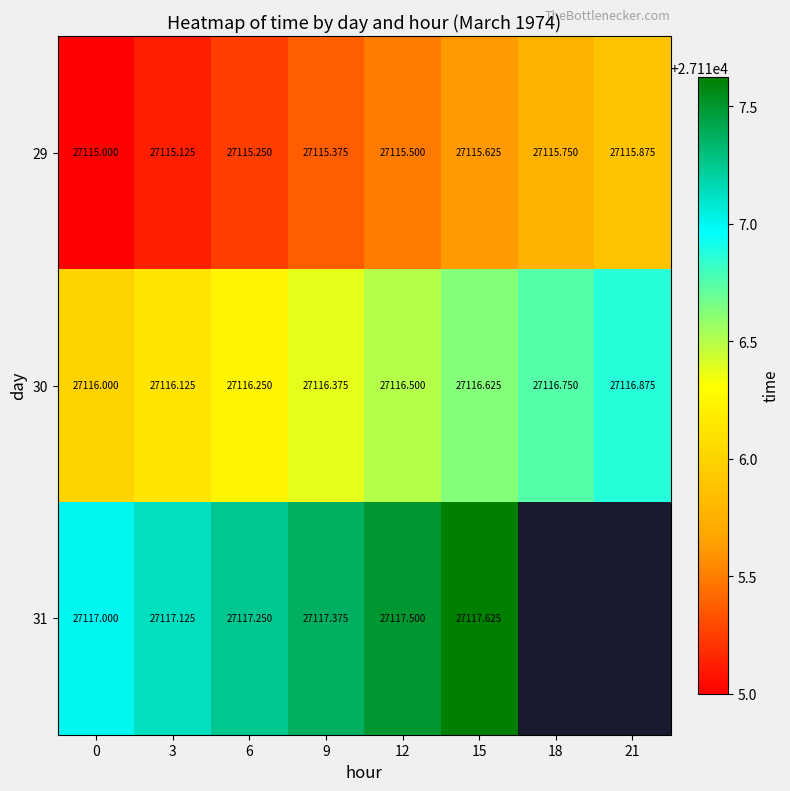

At which category is the sum across all series the highest?

15